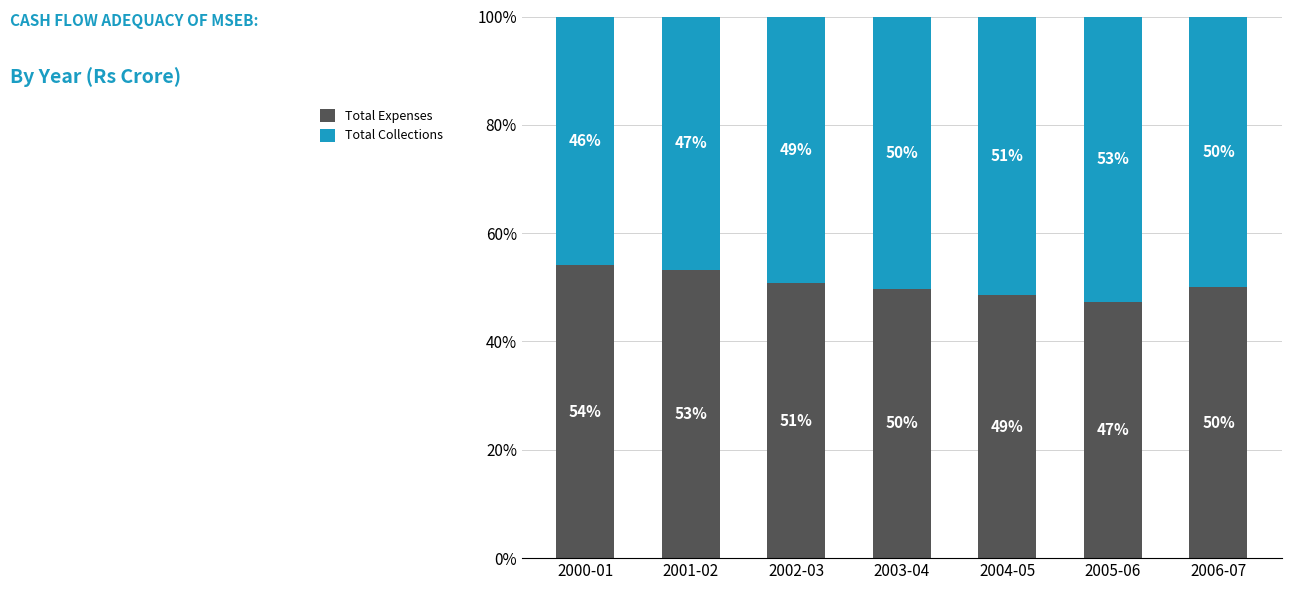

Which category has the lowest value in the Total Expenses series?

2005-06